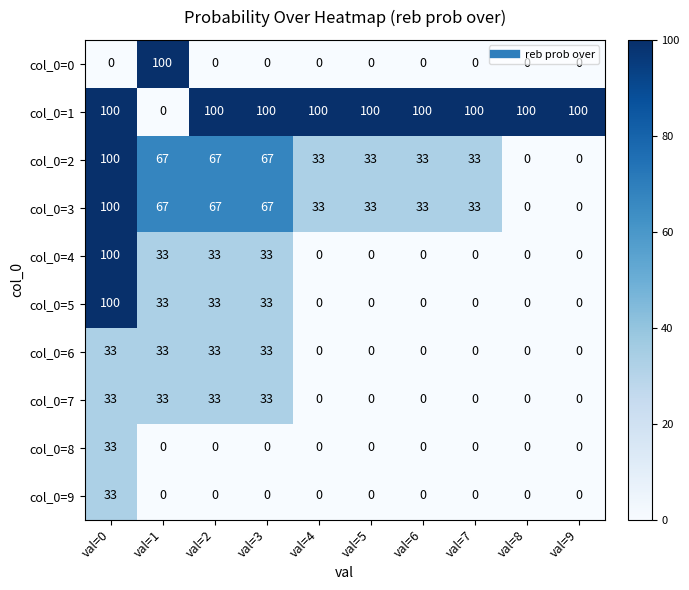

What is the average value of the col_0=1 series?

90